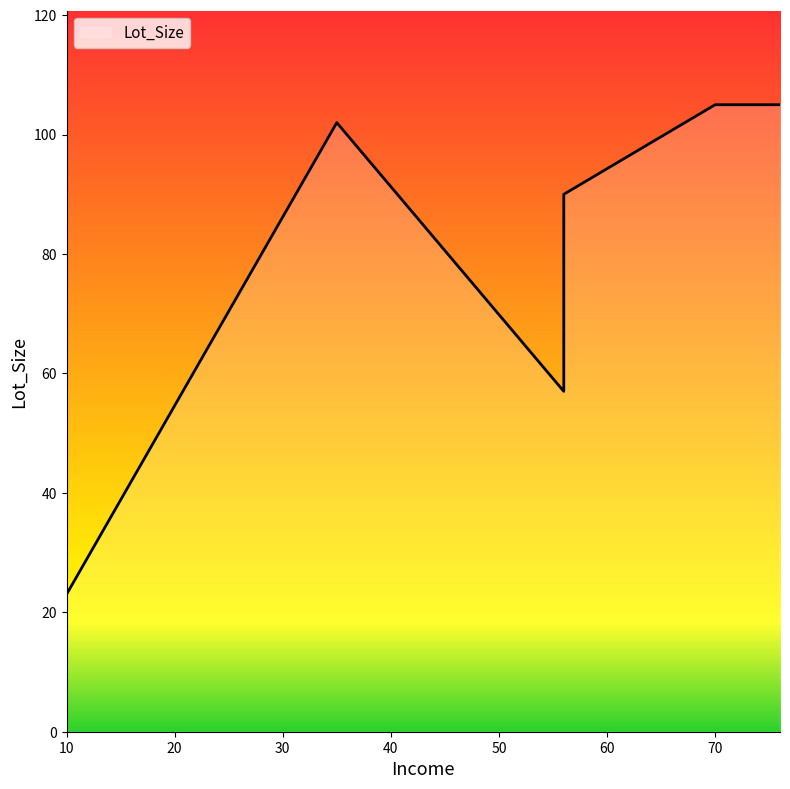

What is the sum of the values at 76 and 70?

210